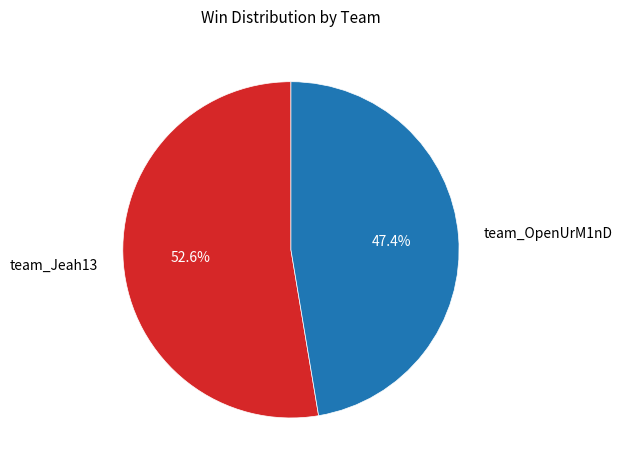

Is team_Jeah13 the majority of the pie?

Yes